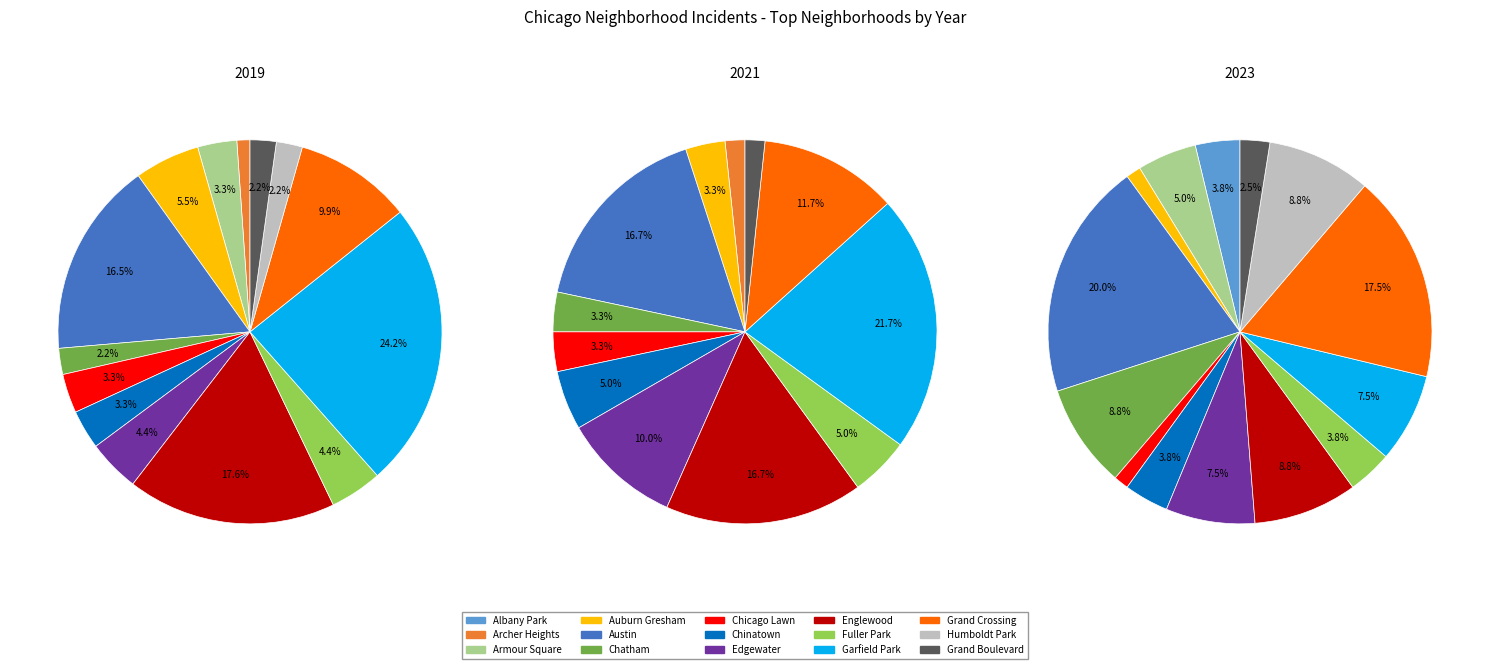

How many slices are in this pie chart?

15